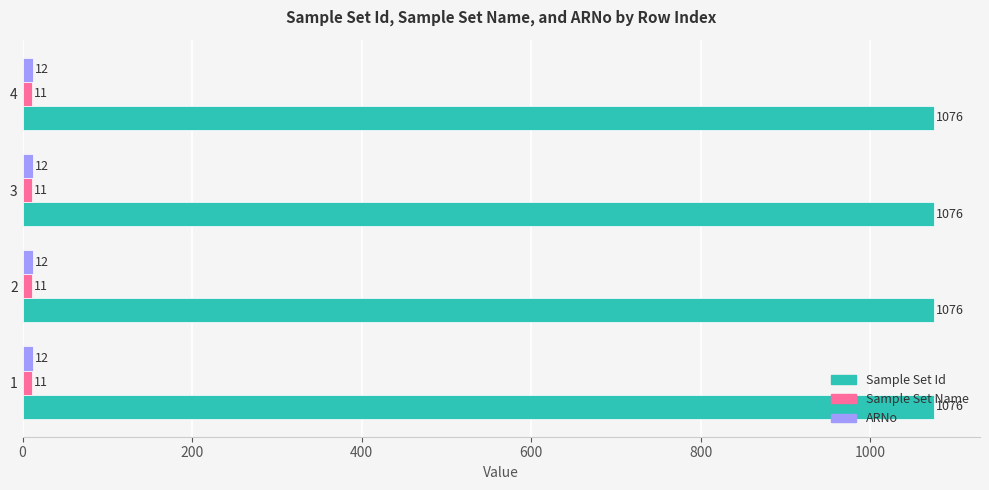

What is the smallest value displayed?

11